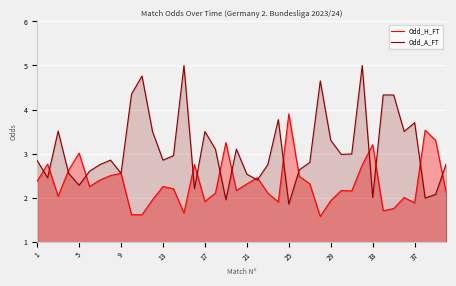

Rank the series at 5 from lowest to highest value.

Odd_A_FT, Odd_H_FT